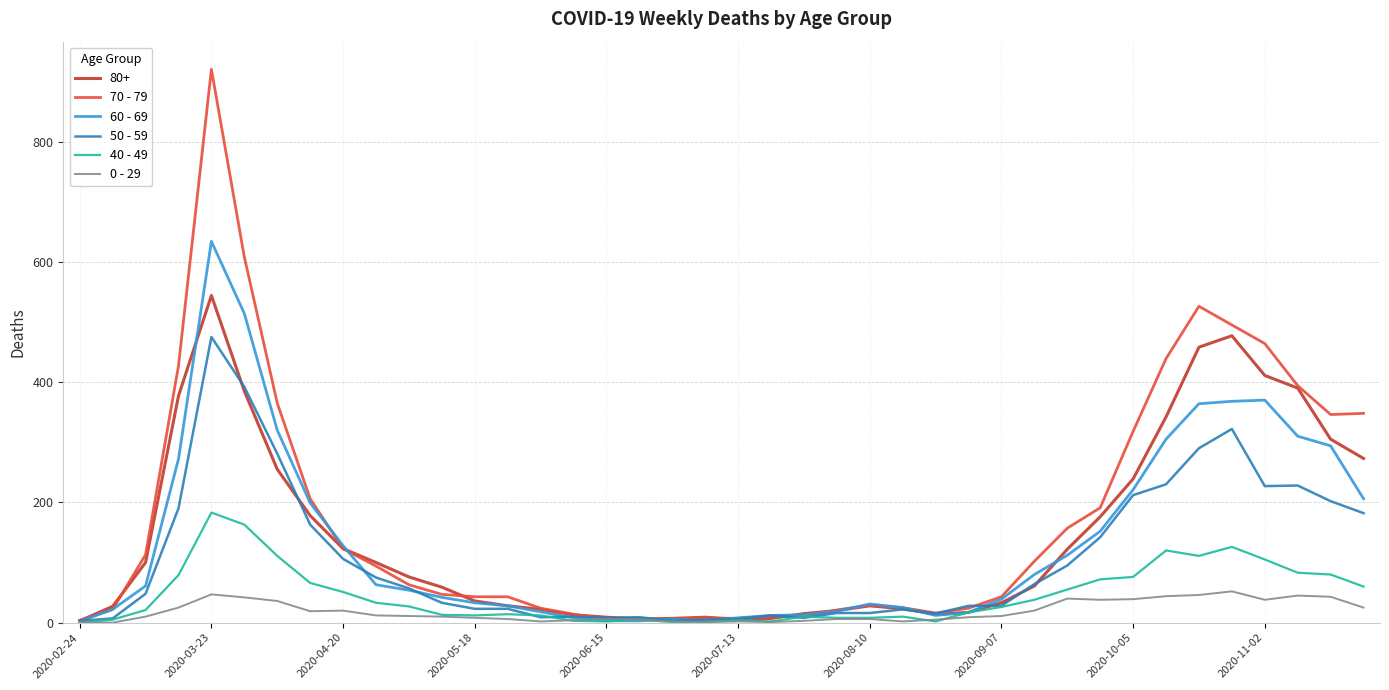

List the series in order of their peak value, lowest first.

0 - 29, 40 - 49, 50 - 59, 80+, 60 - 69, 70 - 79